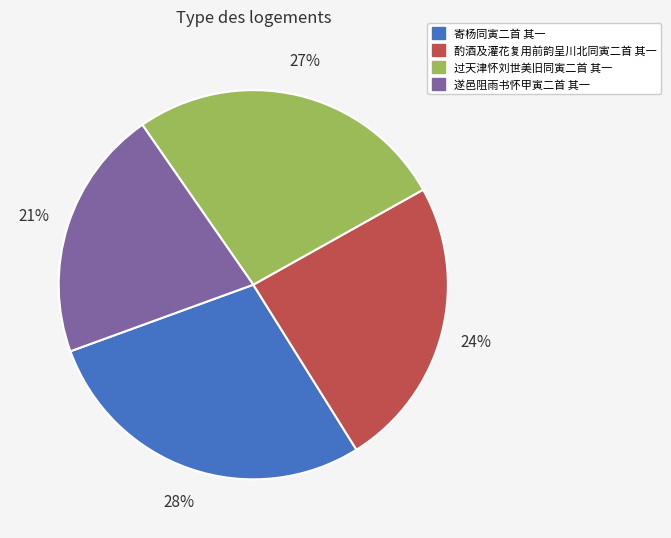

Rank the categories by value from highest to lowest.

寄杨同寅二首 其一, 过天津怀刘世美旧同寅二首 其一, 酌酒及灌花复用前韵呈川北同寅二首 其一, 遂邑阻雨书怀甲寅二首 其一